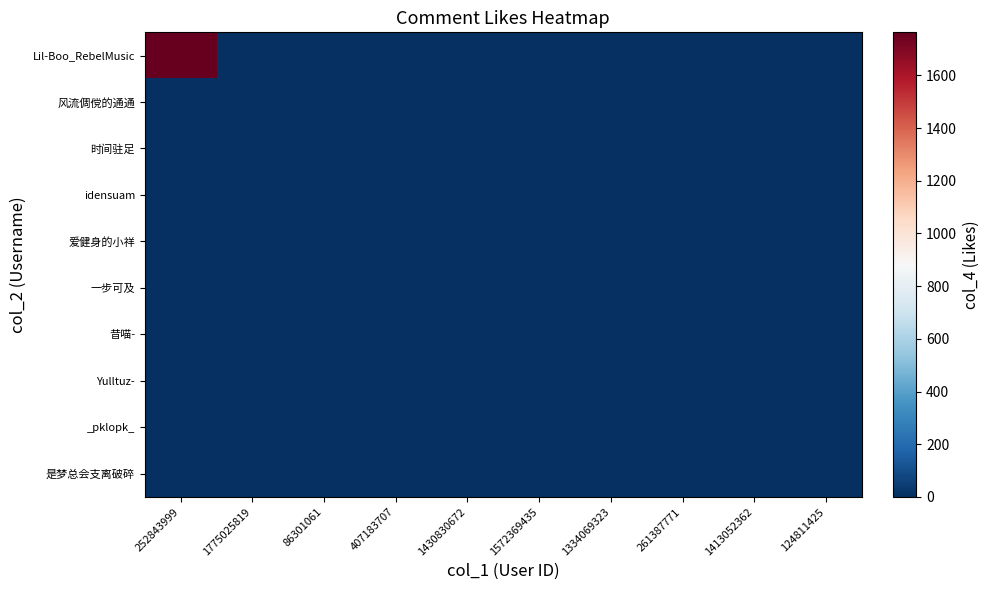

Rank the series at 252843999 from lowest to highest value.

风流倜傥的通通, 时间驻足, idensuam, 爱健身的小祥, 一步可及, 昔喵-, Yulltuz-, _pklopk_, 是梦总会支离破碎, Lil-Boo_RebelMusic